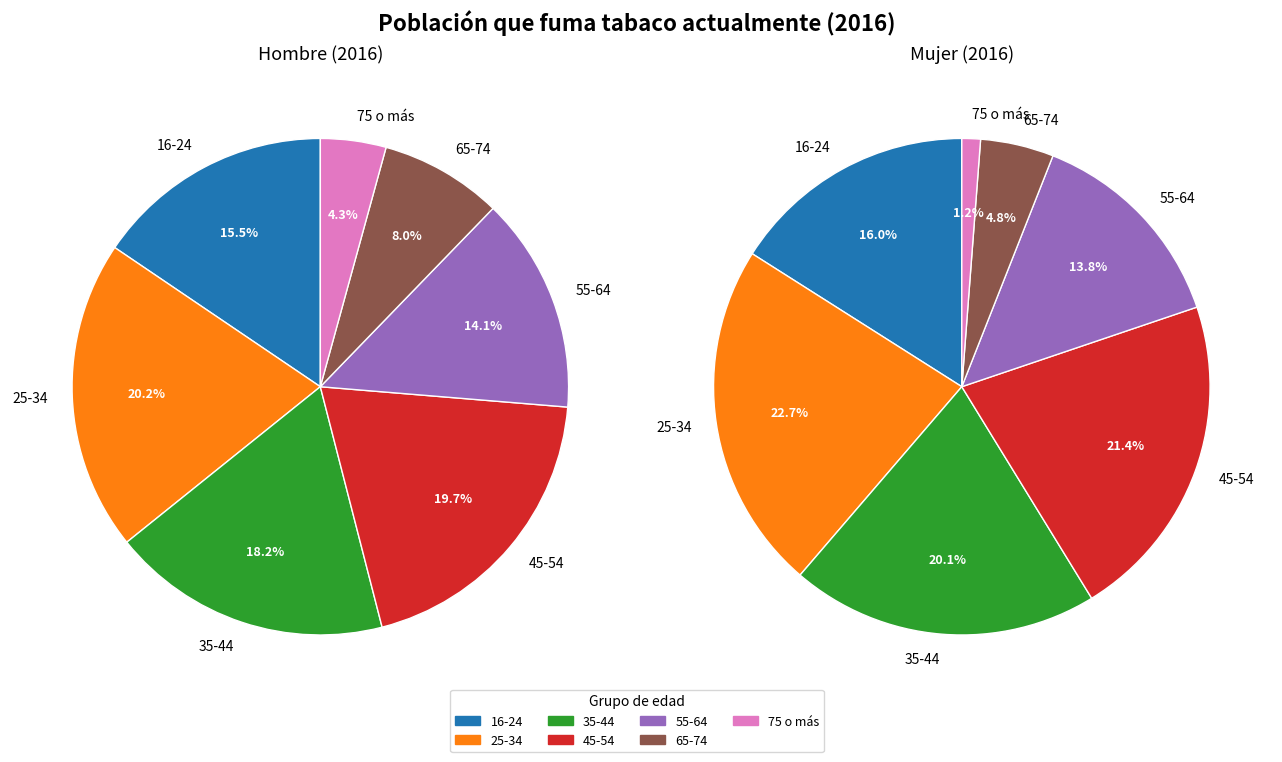

Is it true that 45-54 is 20% of the pie?

True